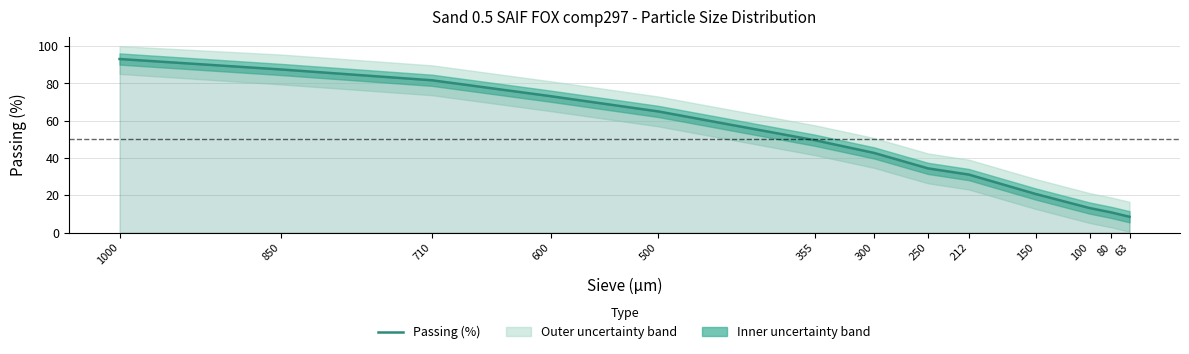

What is the value of the 12th point from the left?

10.8